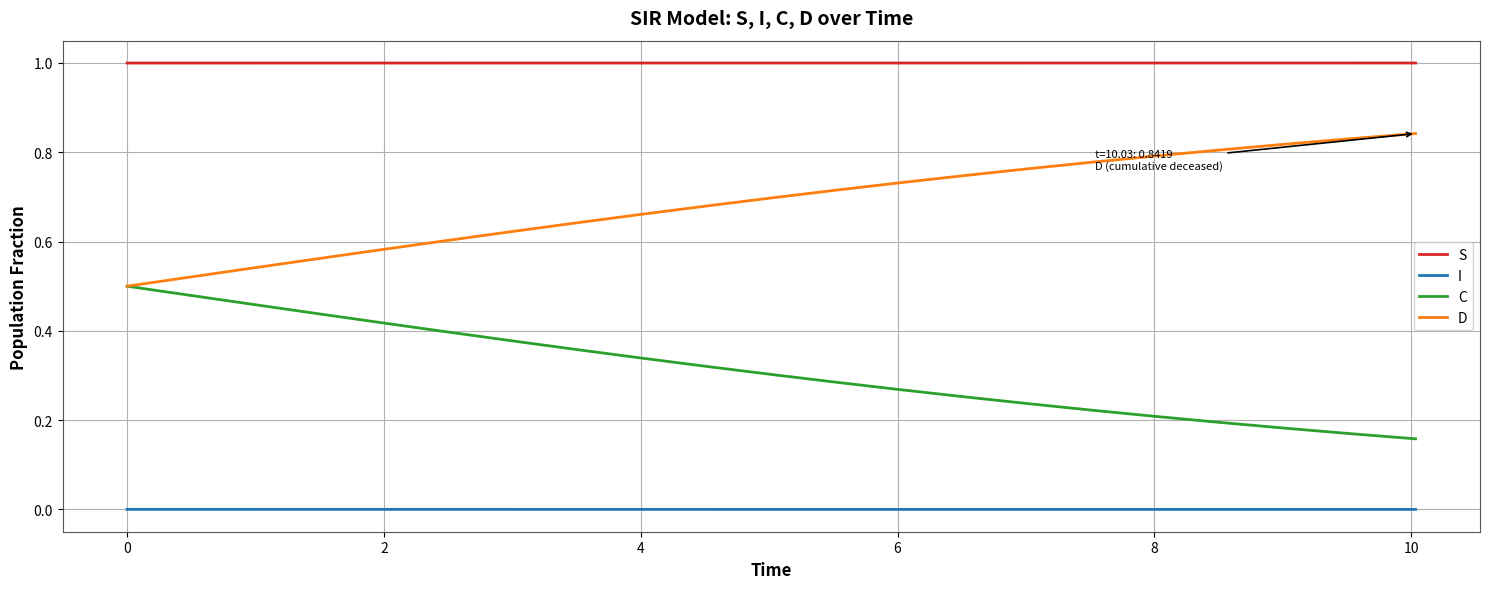

Which series has the largest total across all categories?

S